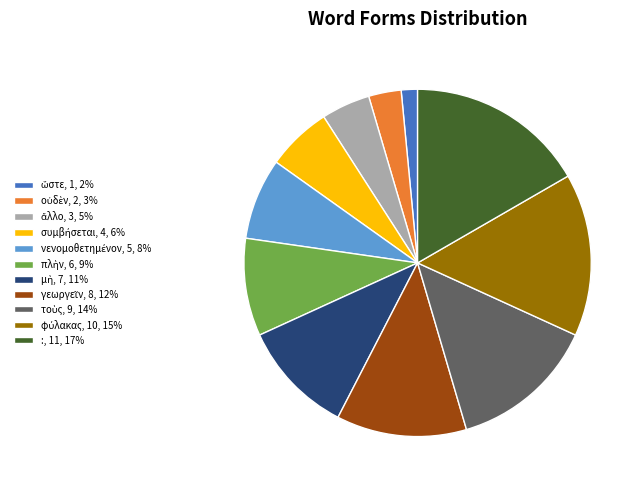

How many segments does this pie chart have?

11